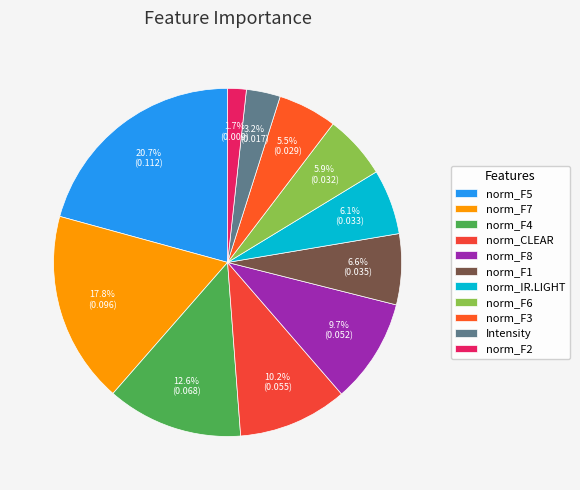

How many slices are in this pie chart?

11